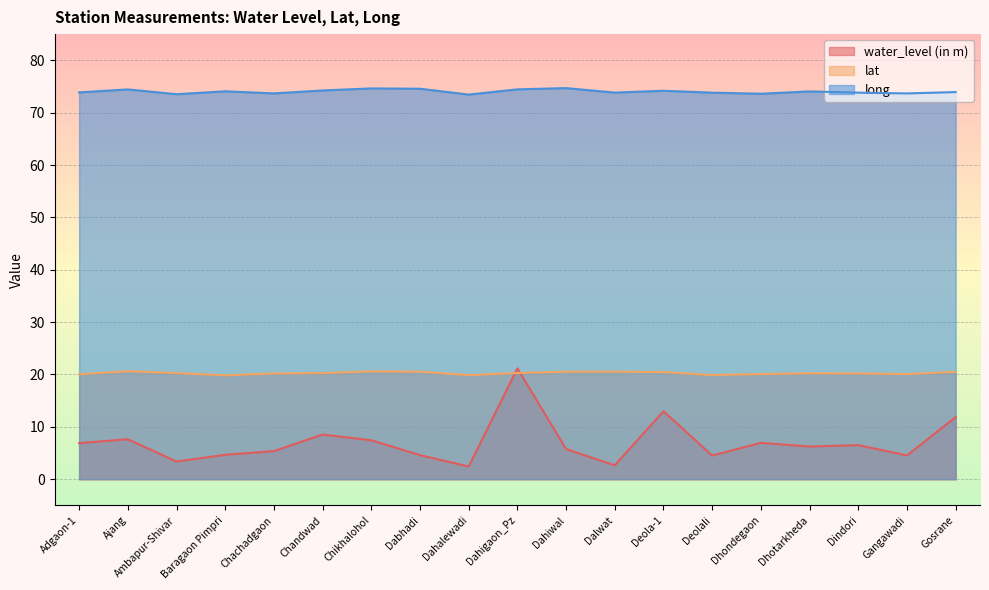

Reading left to right, what are all the values shown in this chart?

water_level (in m): 6.9	7.6	3.4	4.7	5.4	8.5	7.4	4.6	2.4	21.2	5.8	2.7	13.0	4.5	6.9	6.2	6.5	4.5	11.9
lat: 20.0	20.6	20.3	19.8	20.2	20.3	20.6	20.5	19.9	20.3	20.5	20.5	20.5	19.9	20.1	20.2	20.2	20.1	20.5
long: 73.9	74.4	73.5	74.1	73.7	74.2	74.6	74.6	73.5	74.5	74.7	73.8	74.2	73.8	73.6	74.1	73.8	73.7	73.9